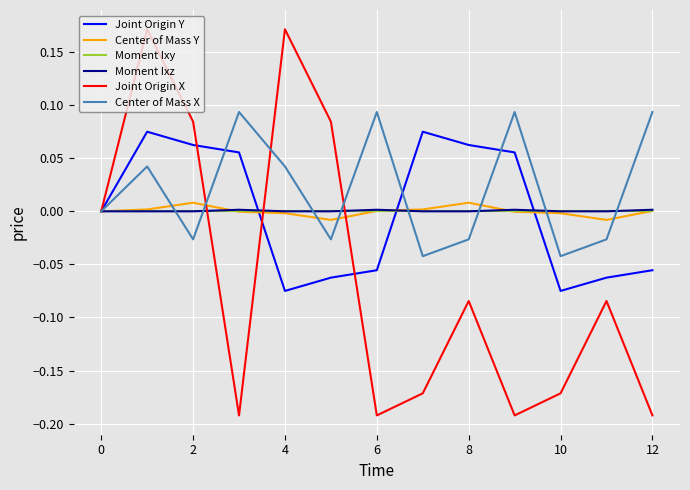

Which series has the largest total across all categories?

Center of Mass X